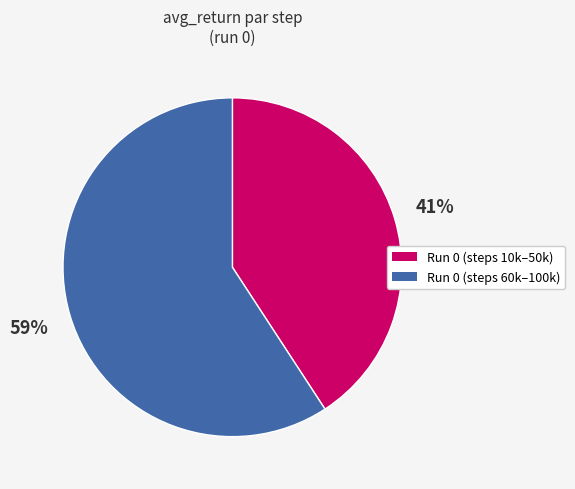

To the nearest percent, what is the difference between the largest and smallest slice percentages?

18%